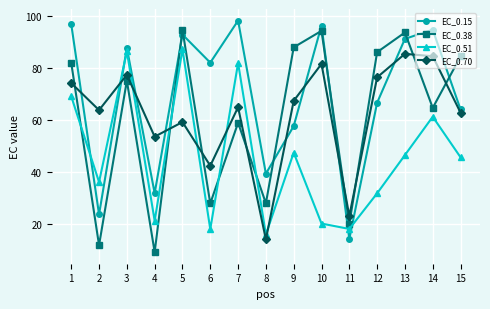

Rank the series at 13 from lowest to highest value.

EC_0.51, EC_0.70, EC_0.15, EC_0.38